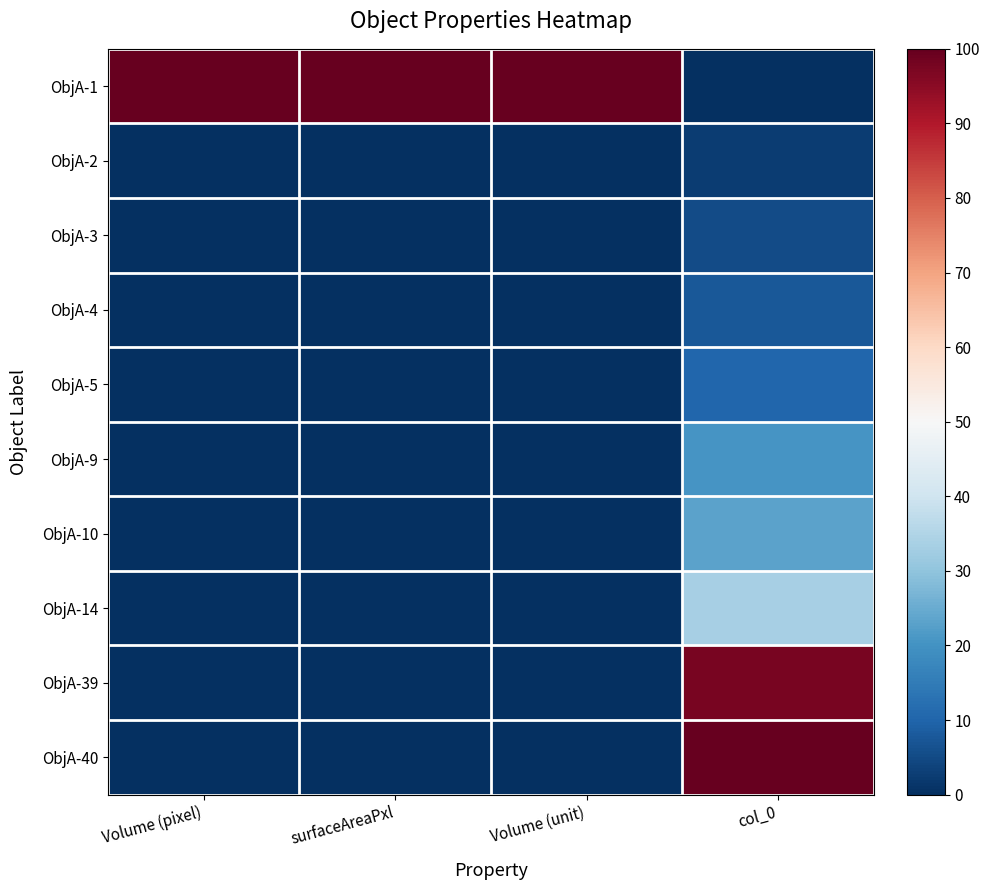

Reading left to right, what are all the values shown in this chart?

ObjA-1: Volume (pixel)=100.0	surfaceAreaPxl=100.0	Volume (unit)=100.0	col_0=0.0
ObjA-2: Volume (pixel)=0.0	surfaceAreaPxl=0.0	Volume (unit)=0.0	col_0=2.6
ObjA-3: Volume (pixel)=0.0	surfaceAreaPxl=0.0	Volume (unit)=0.0	col_0=5.1
ObjA-4: Volume (pixel)=0.0	surfaceAreaPxl=0.0	Volume (unit)=0.0	col_0=7.7
ObjA-5: Volume (pixel)=0.0	surfaceAreaPxl=0.0	Volume (unit)=0.0	col_0=10.3
ObjA-9: Volume (pixel)=0.0	surfaceAreaPxl=0.0	Volume (unit)=0.0	col_0=20.5
ObjA-10: Volume (pixel)=0.0	surfaceAreaPxl=0.0	Volume (unit)=0.0	col_0=23.1
ObjA-14: Volume (pixel)=0.0	surfaceAreaPxl=0.0	Volume (unit)=0.0	col_0=33.3
ObjA-39: Volume (pixel)=0.0	surfaceAreaPxl=0.0	Volume (unit)=0.0	col_0=97.4
ObjA-40: Volume (pixel)=0.0	surfaceAreaPxl=0.0	Volume (unit)=0.0	col_0=100.0